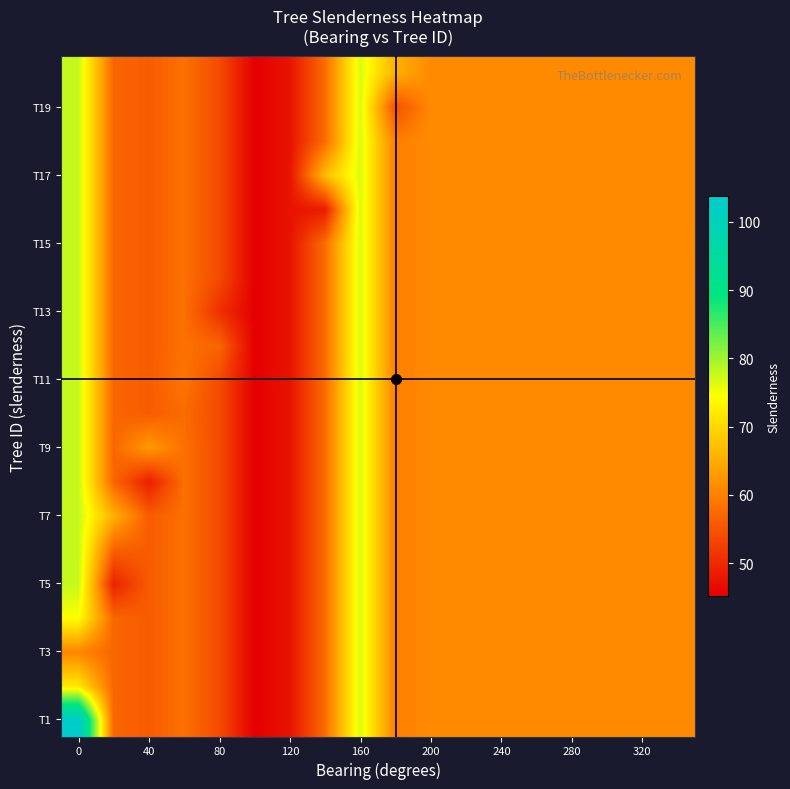

How many series are shown in this chart?

20